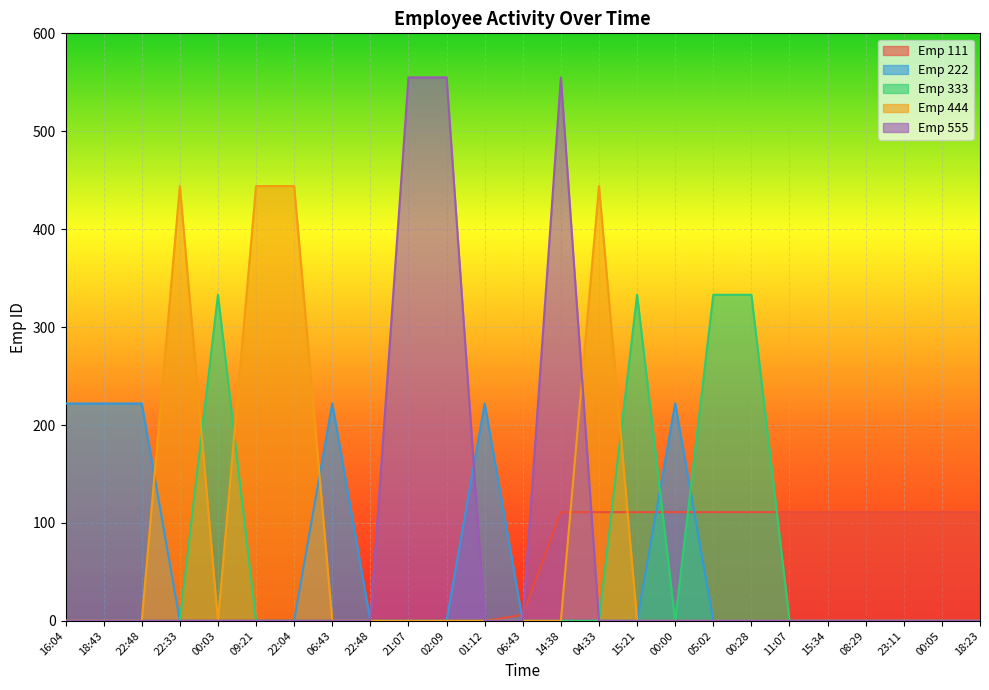

Which category has the highest value in the Emp 333 series?

00:03